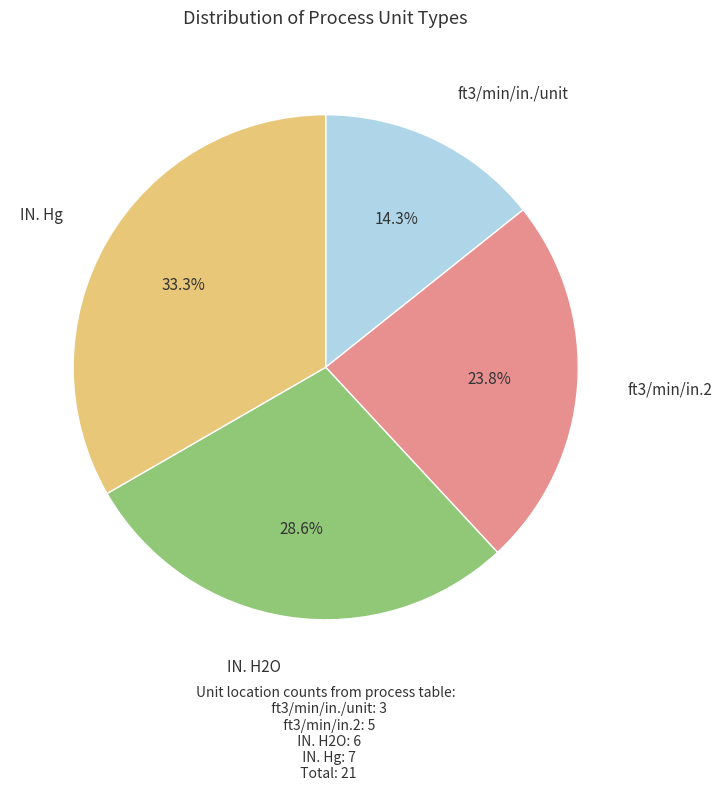

Which category has the smallest portion of the pie?

ft3/min/in./unit